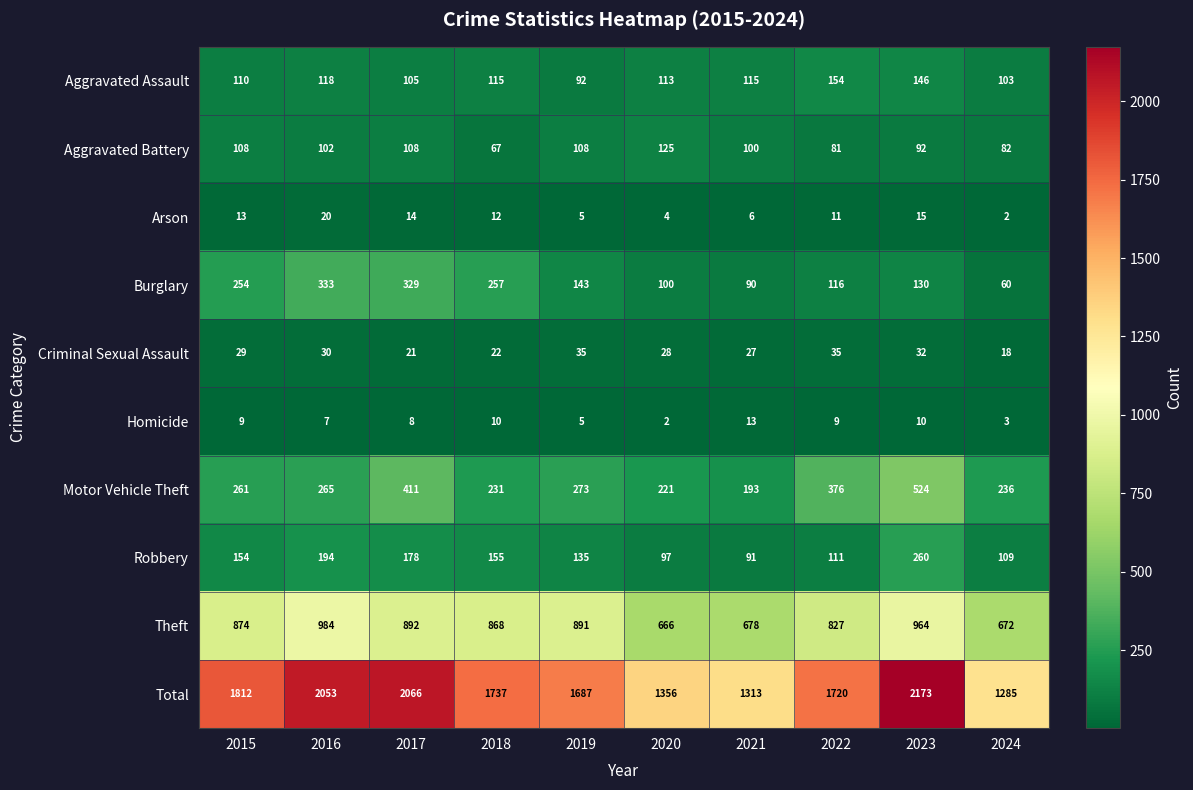

The value of Burglary at 2018 is 257. True or false?

True